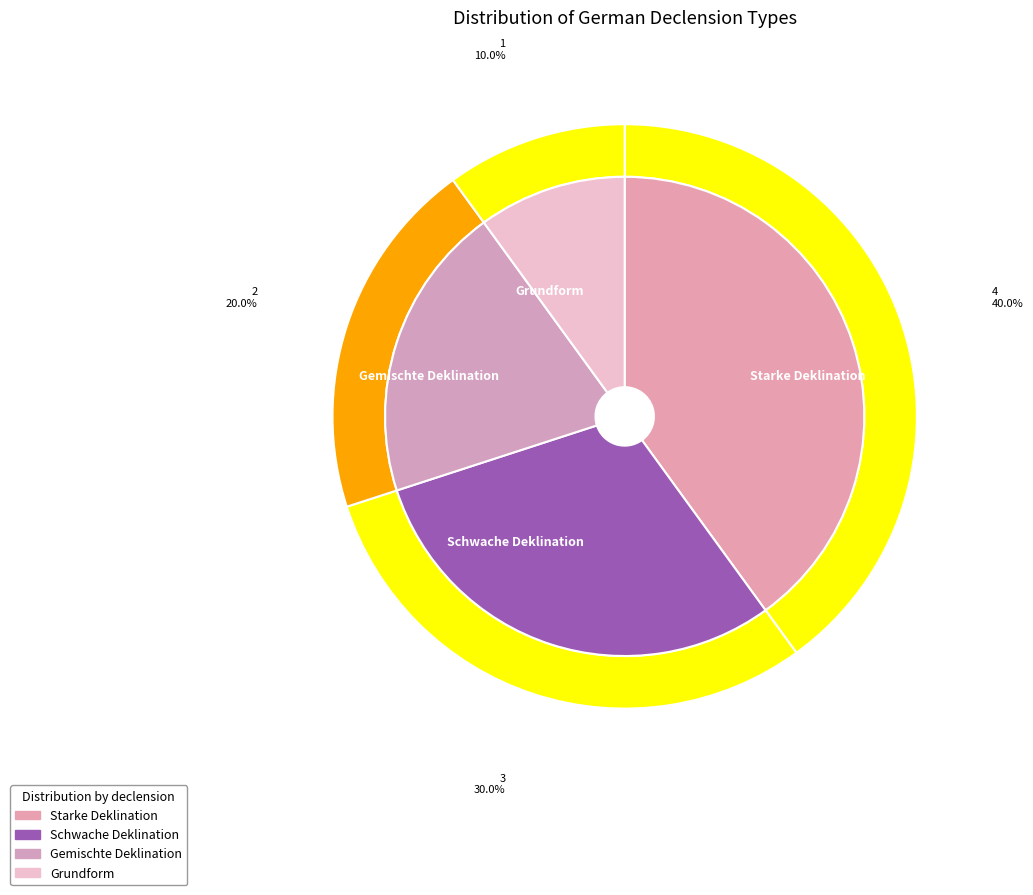

Does Gemischte Deklination account for over 50% of the chart?

No